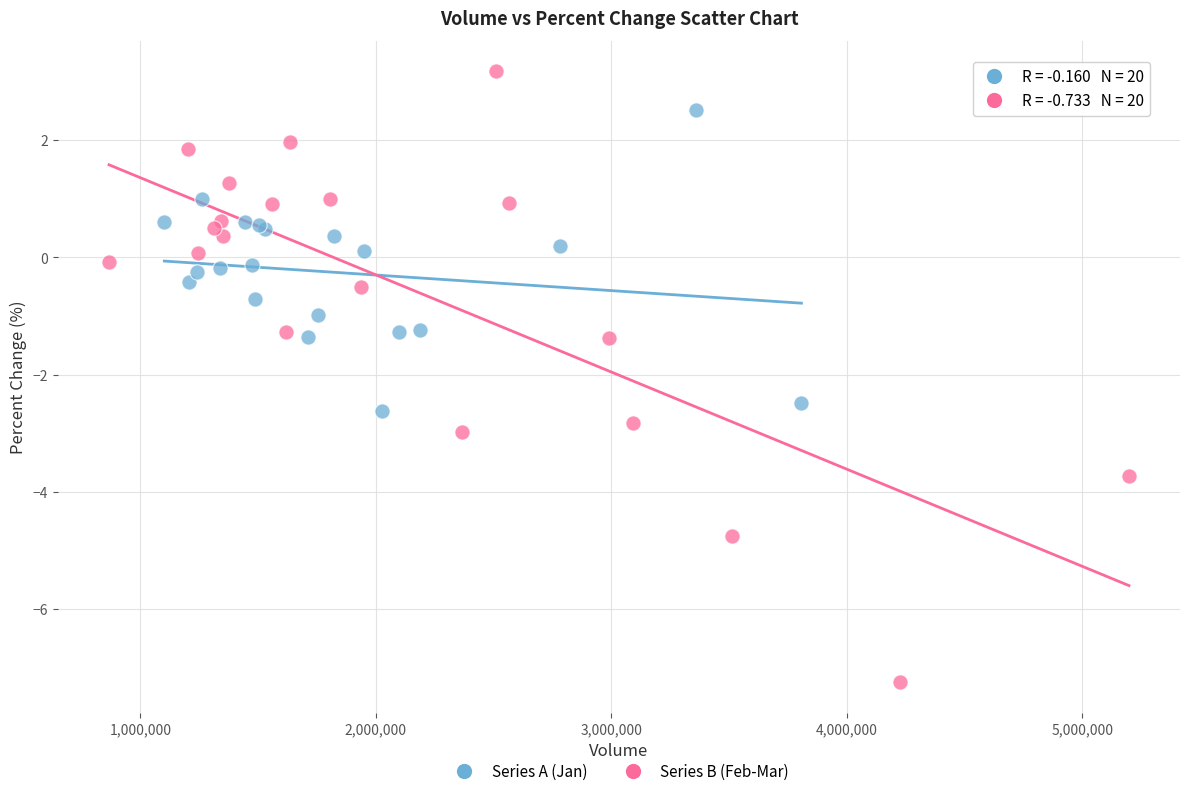

What are all the series names shown in the legend?

Series A (Jan), Series B (Feb-Mar)